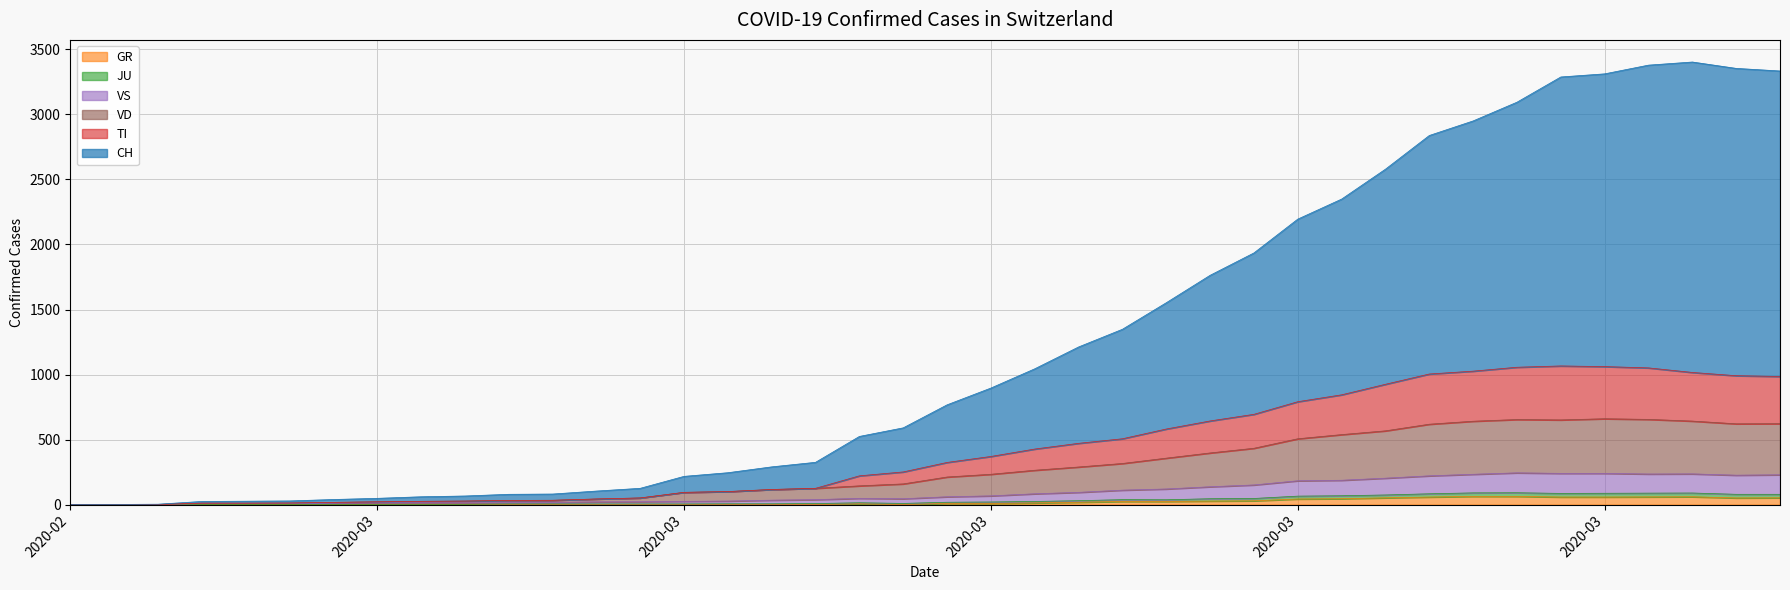

What is the ratio of the value at 2020-03-08 to the value at 2020-03-12?

0.4